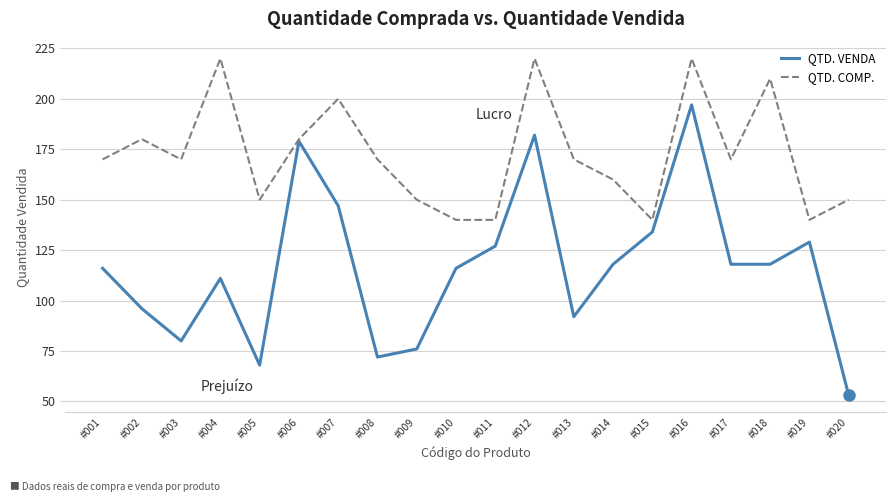

What is the difference between the highest and lowest values at #004?

109